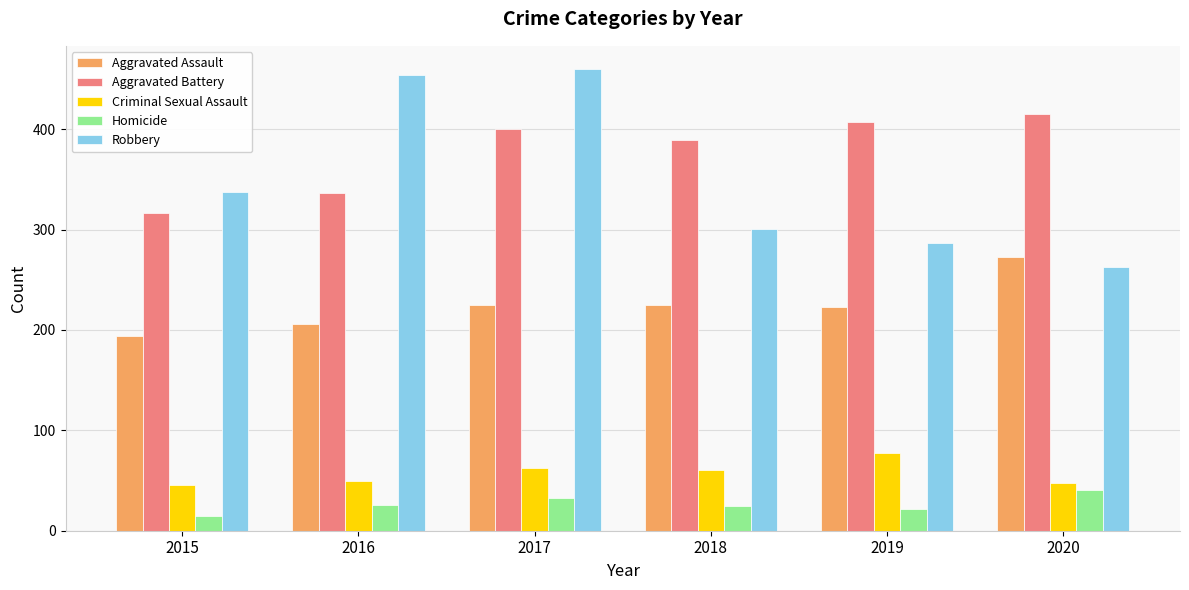

What is the sum of all Robbery values?

2102